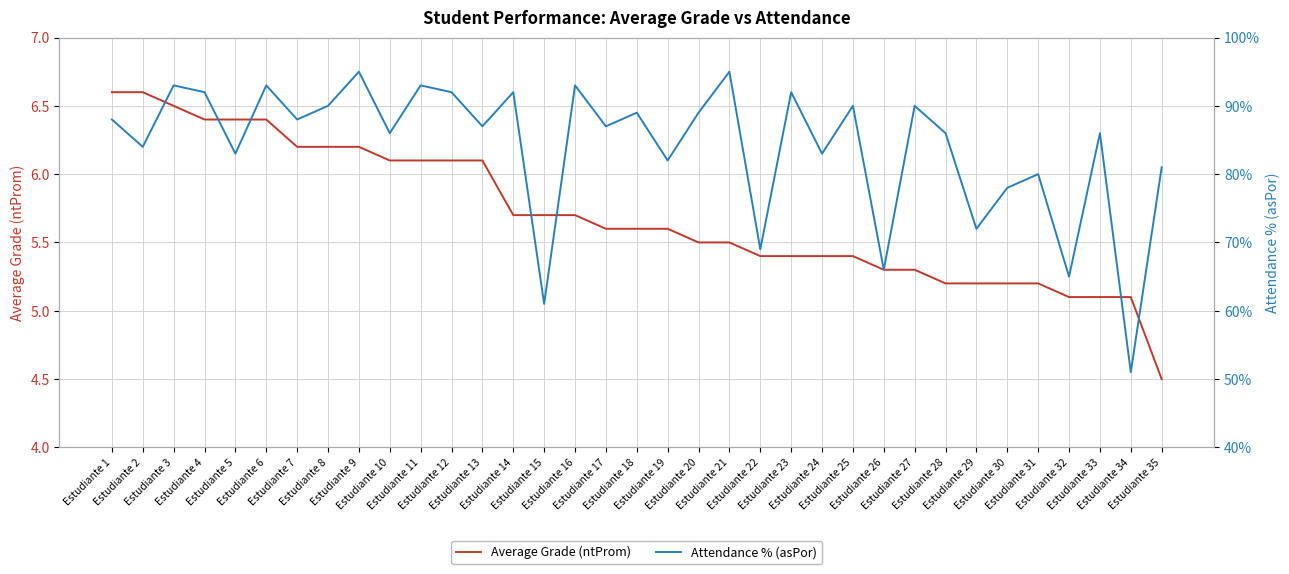

What is the minimum value for Attendance % (asPor)?

51.0